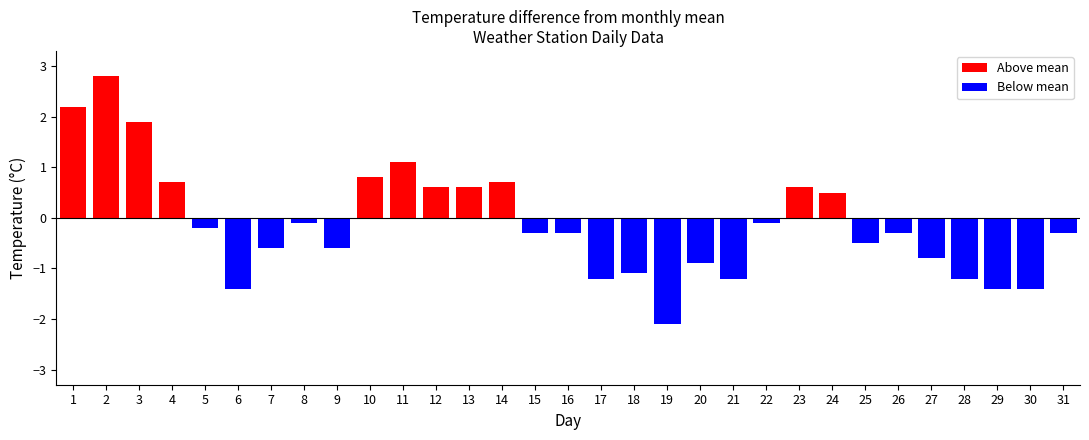

What is the change in value from 8 to 24?

+0.6